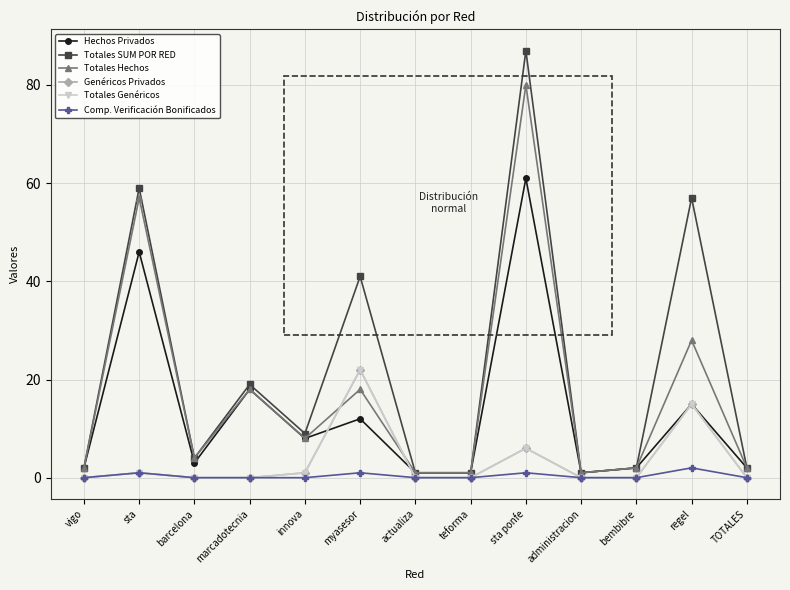

Is the value of Totales Genéricos at teforma greater than the value of Totales SUM POR RED at innova?

No